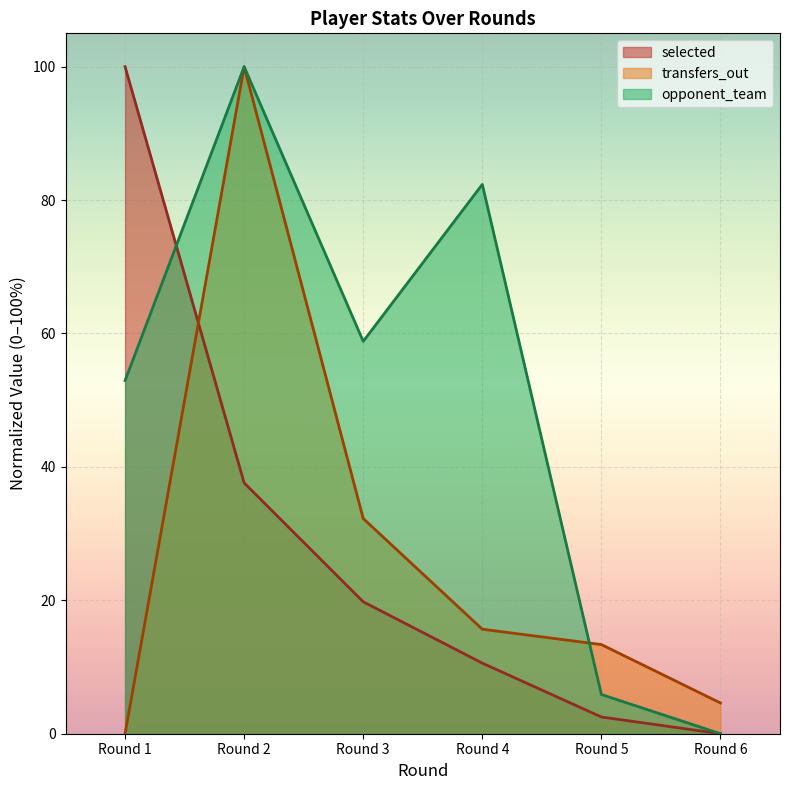

True or false: transfers_out has a value of 15.7 at Round 4.

True